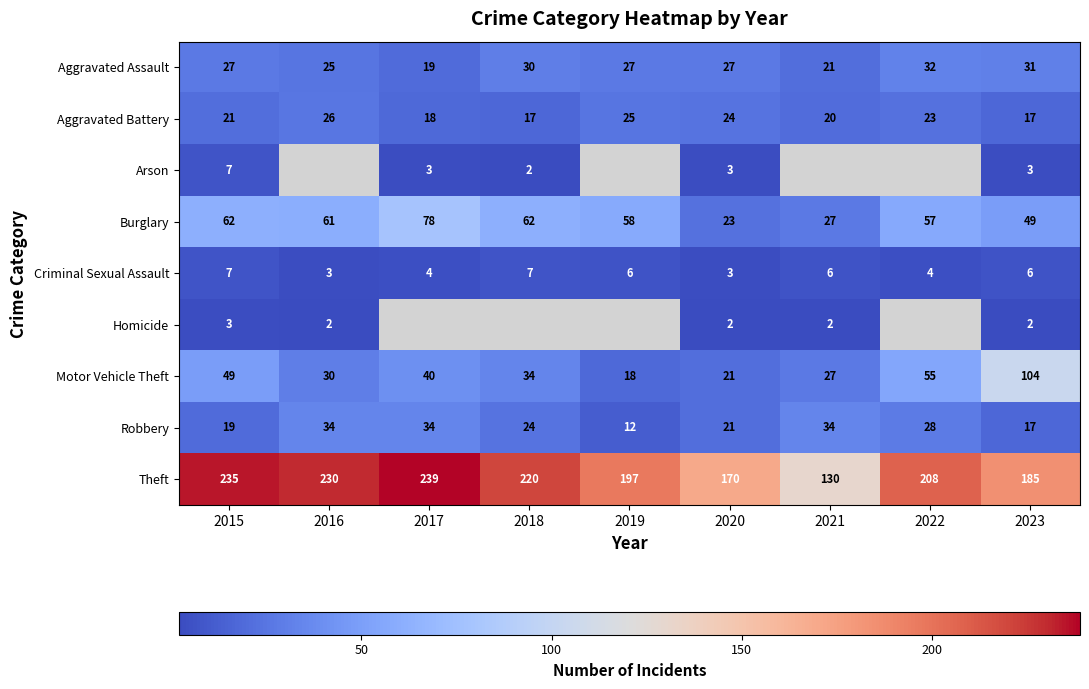

Is the value of Aggravated Assault at 2020 greater than the value of Criminal Sexual Assault at 2022?

Yes